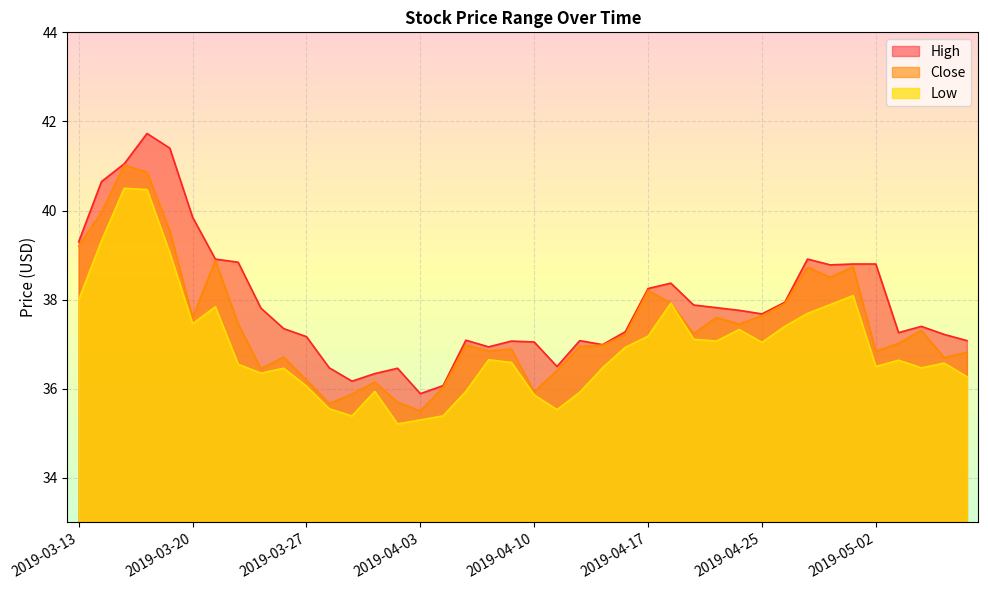

True or false: Close and Low intersect in this chart.

False